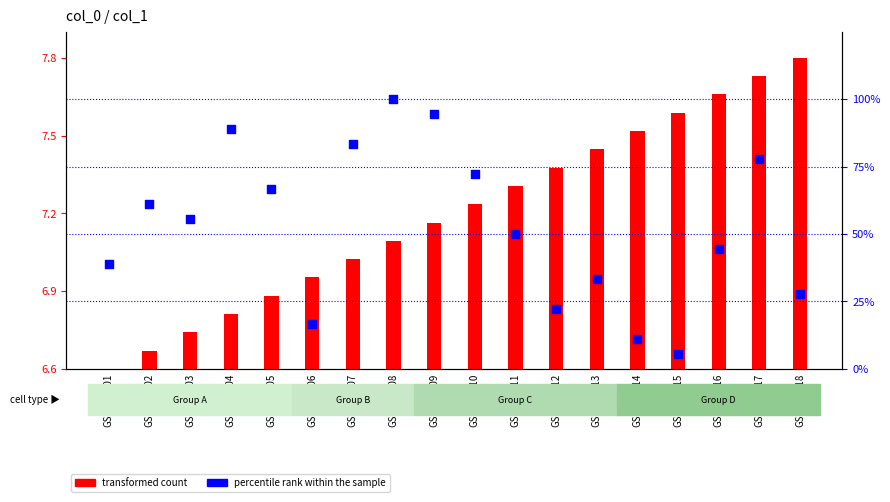

At how many categories does at least one series exceed 17?

15